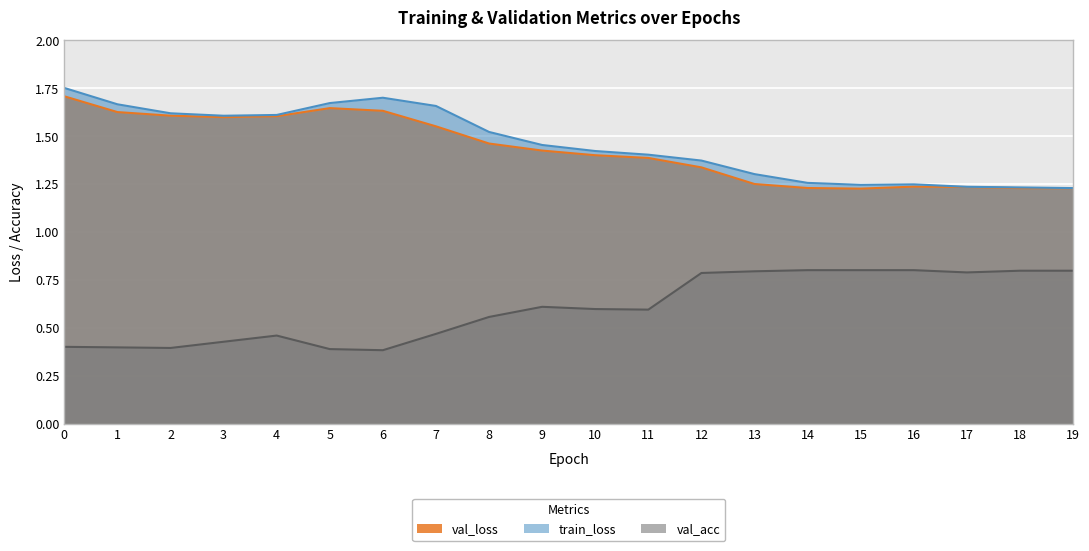

What is the difference between the second highest and minimum values in the train_loss series?

0.5